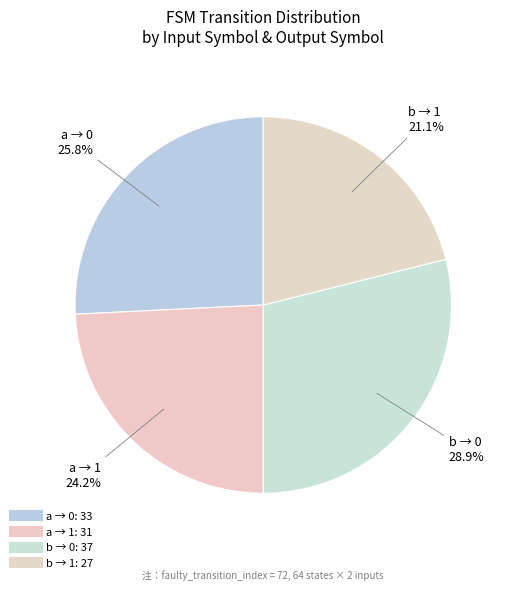

Count the number of slices in the pie.

4